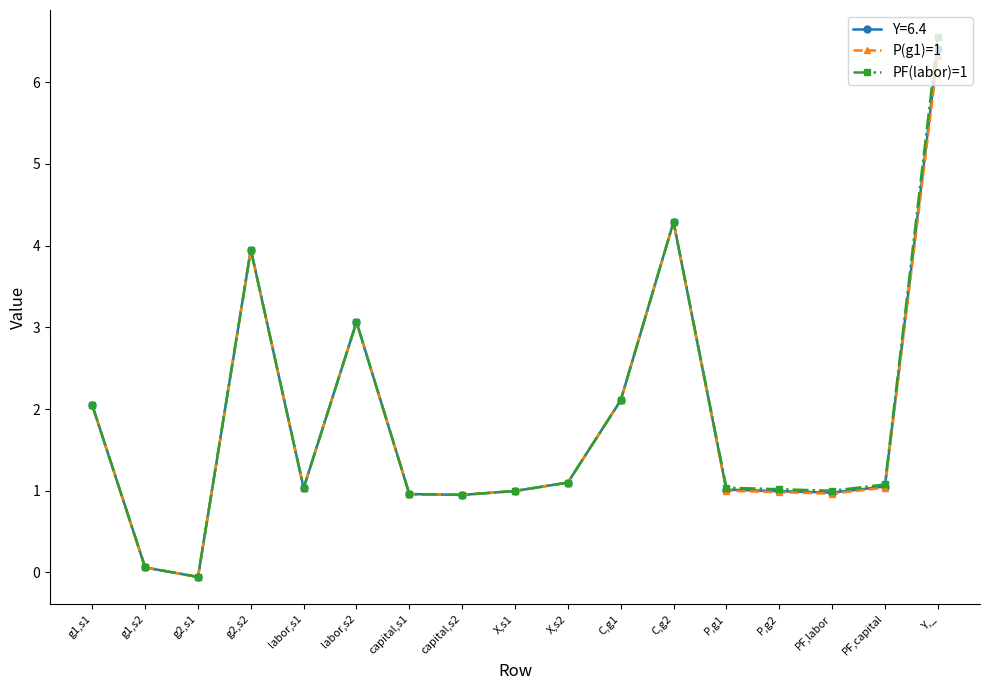

The value of PF(labor)=1 at X,s2 is 1.1. True or false?

True